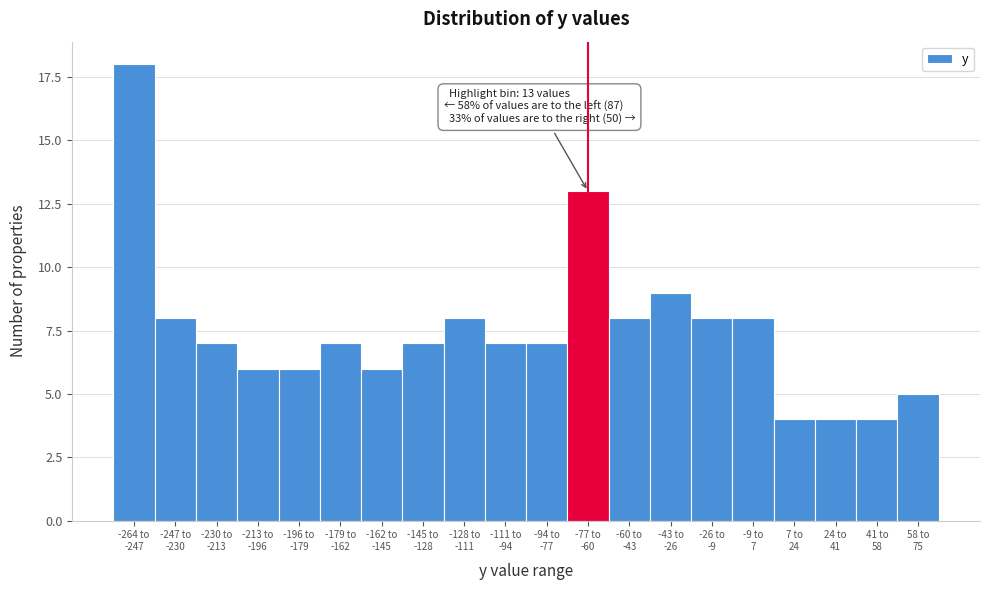

Reading left to right, transcribe all the data shown in this chart.

18	8	7	6	6	7	6	7	8	7	7	13	8	9	8	8	4	4	4	5